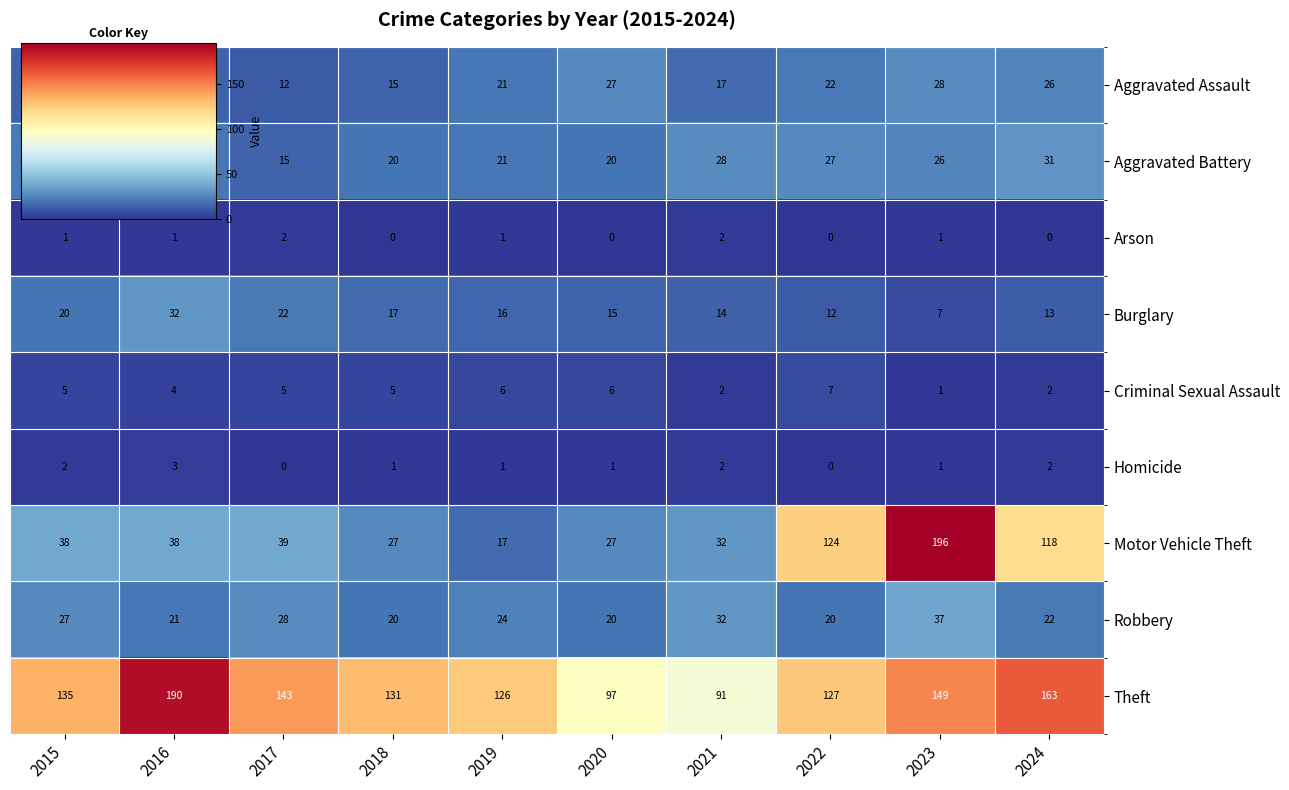

What value does the Aggravated Assault series have at 2016, to the nearest 10?

20